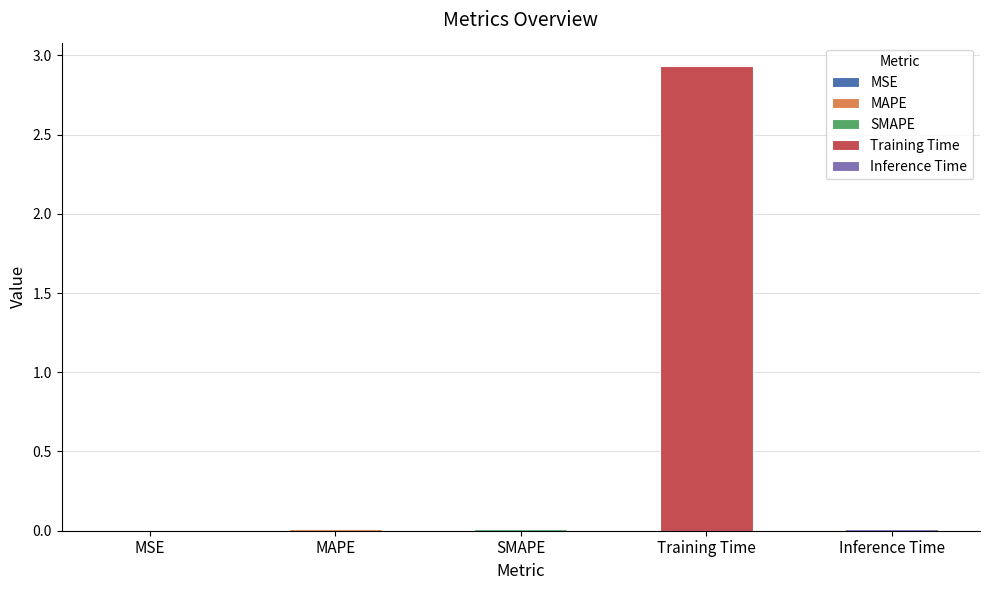

Reading right to left, list all the values displayed in this chart.

Inference Time=0.0	Training Time=2.9	SMAPE=0.0	MAPE=0.0	MSE=0.0